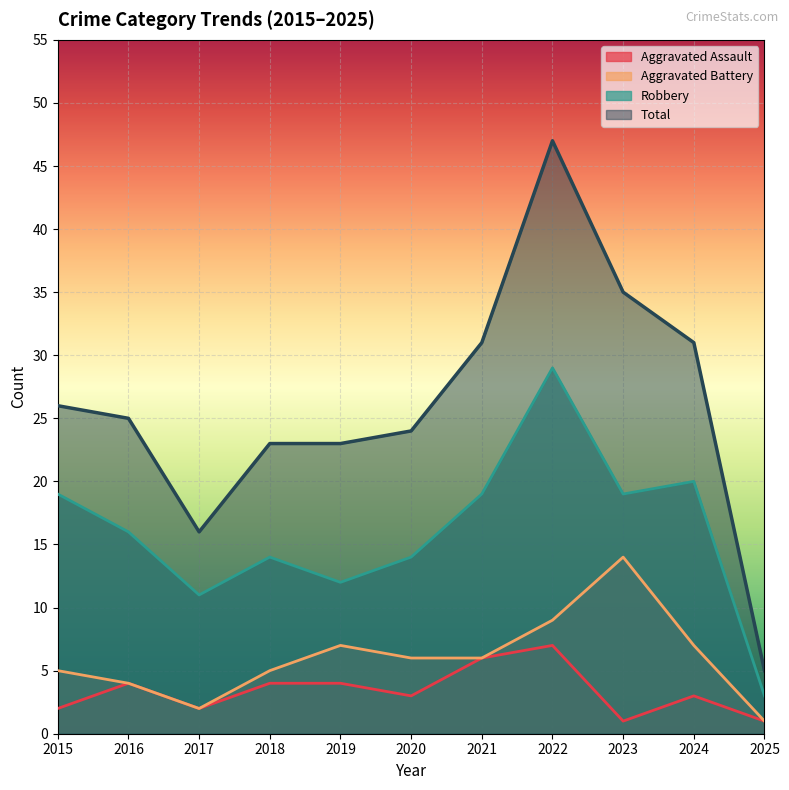

Which series has the largest total across all categories?

Total